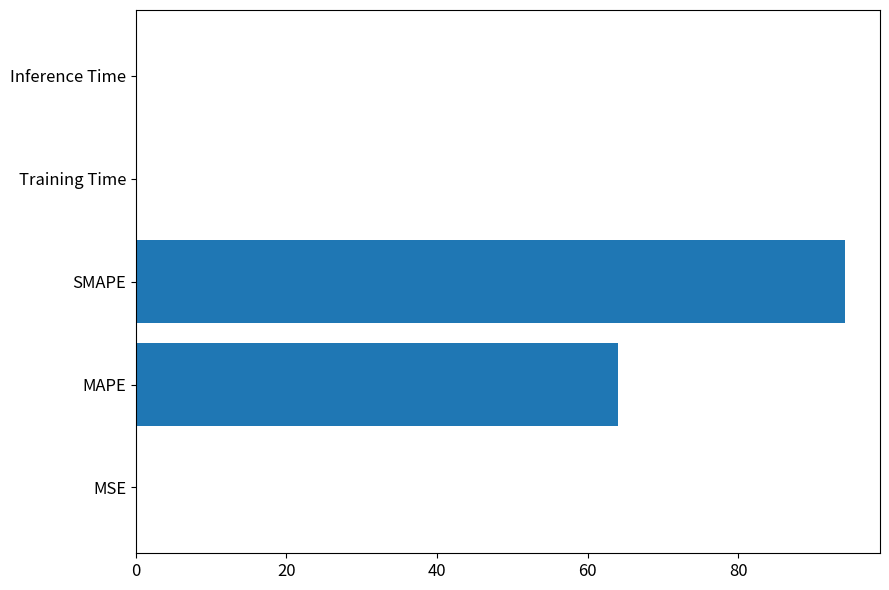

What is the average value?

31.6